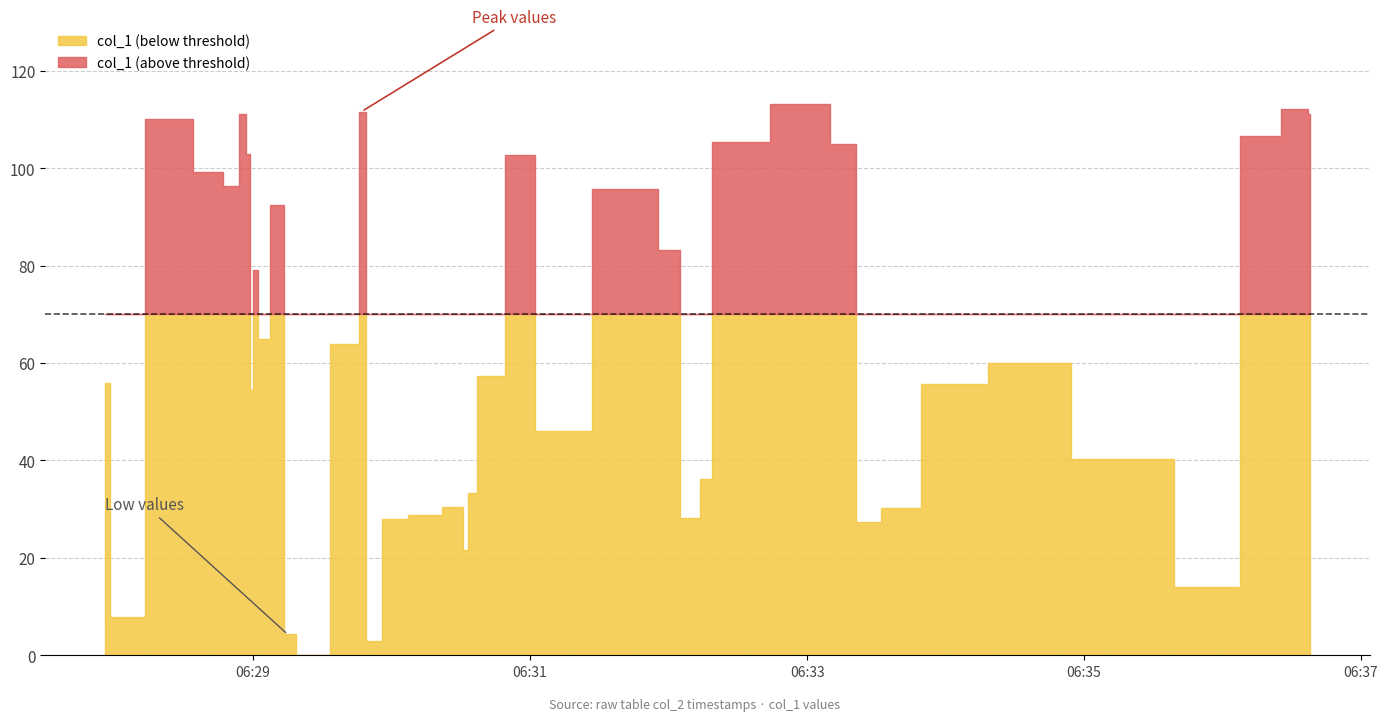

Reading right to left, what are all the values shown in this chart?

111.2	112.2	106.5	14.1	40.4	60.0	55.7	30.3	27.4	104.9	113.2	105.5	36.1	28.2	83.2	95.8	46.1	102.7	57.3	33.2	21.5	30.4	28.7	28.0	3.0	111.6	64.0	0.0	4.3	92.4	64.9	79.0	54.4	103.0	111.1	96.4	99.3	110.1	7.9	55.8